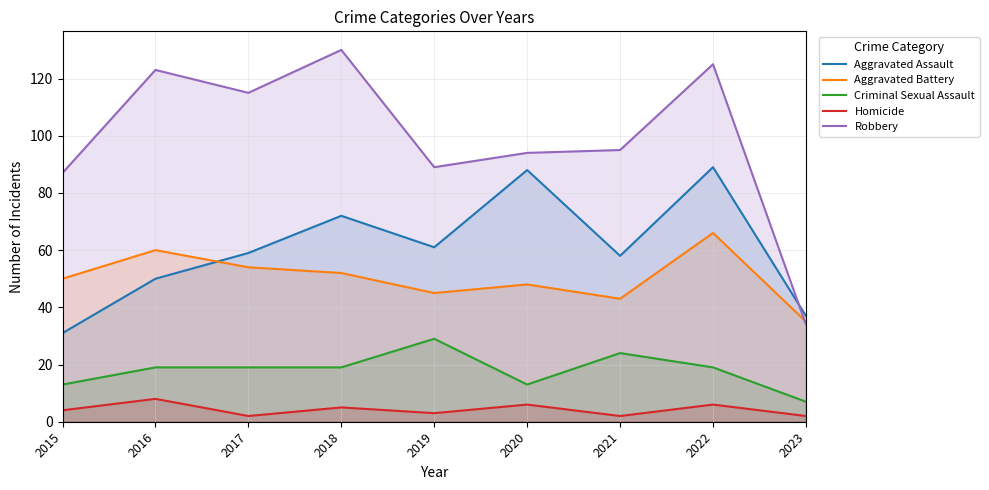

At which category does the chart reach its peak across all series?

2018